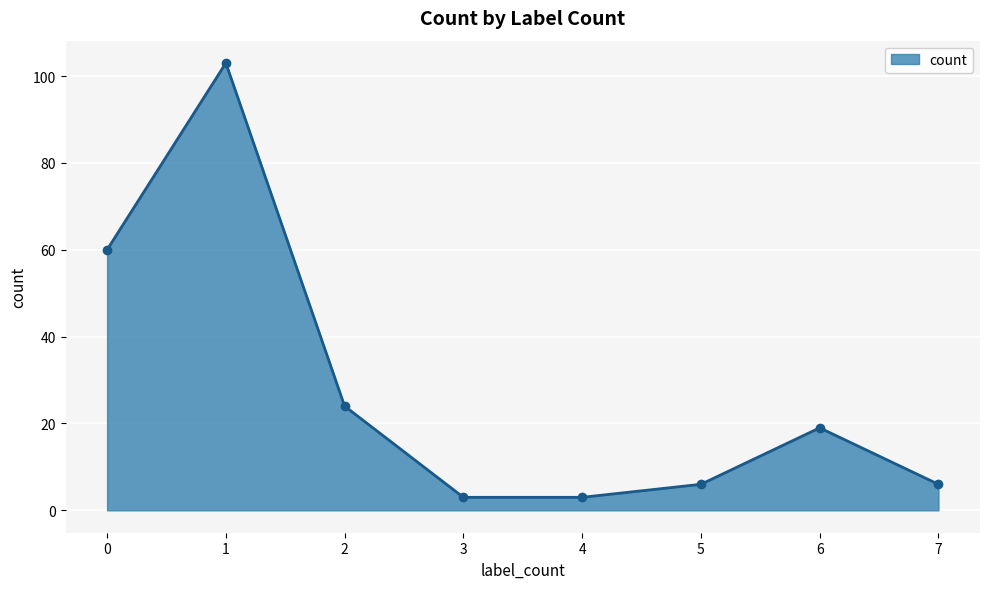

What is the difference between the maximum and minimum values?

100